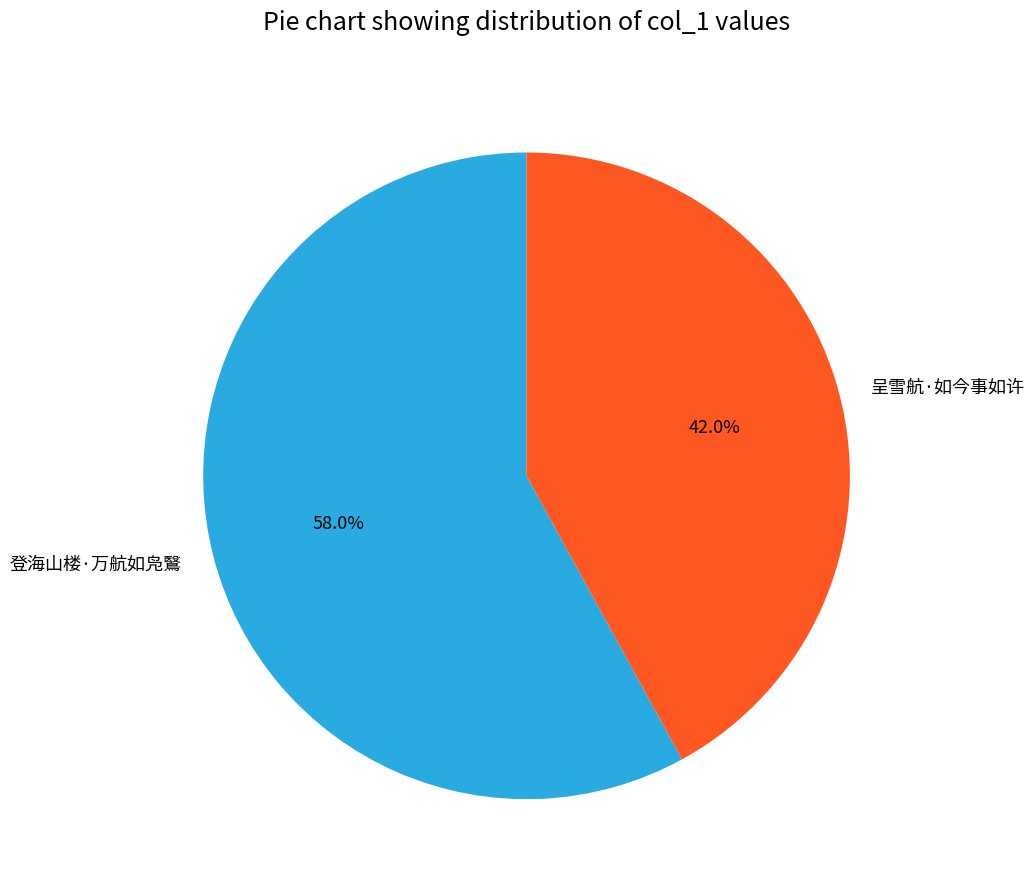

How many segments does this pie chart have?

2